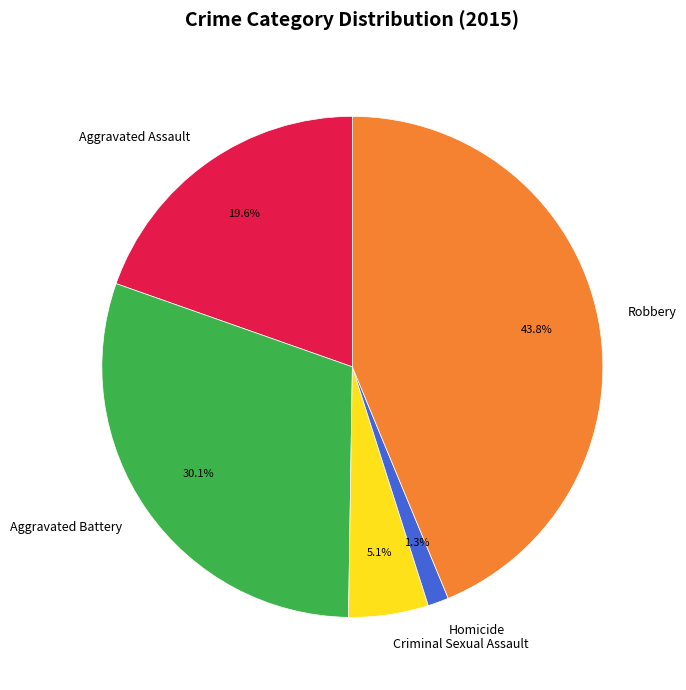

What percentage is NOT represented by Aggravated Battery?

69.9%